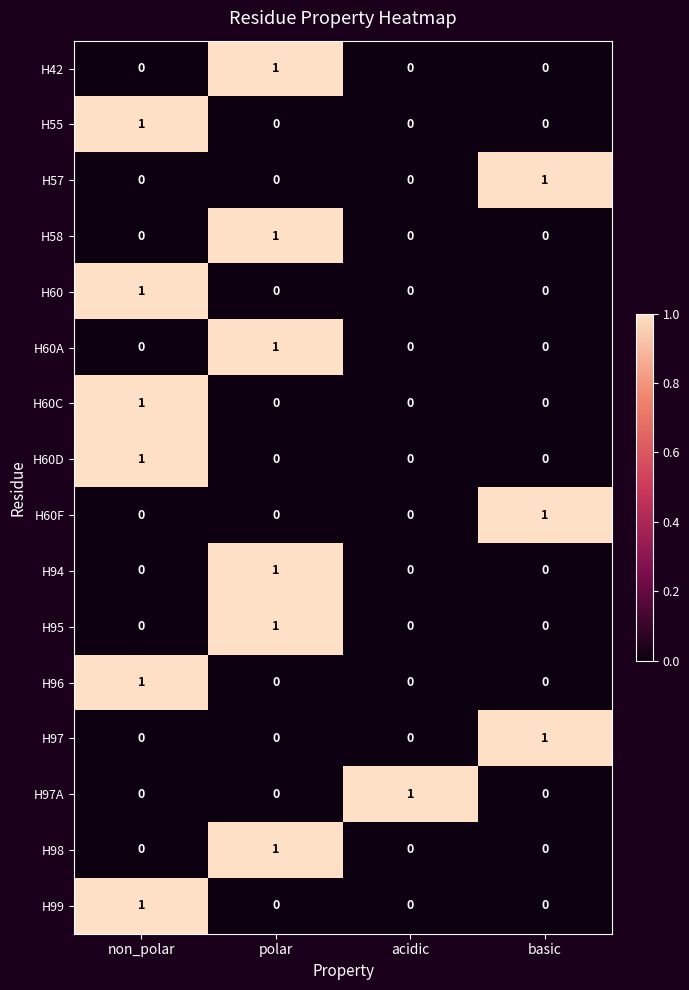

What is the total value across all series at basic?

3